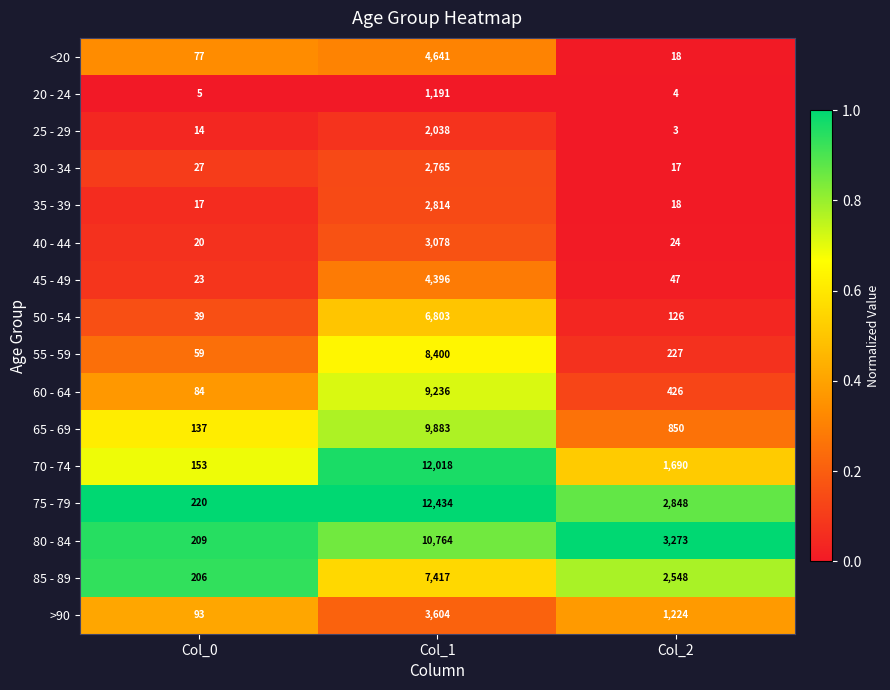

At which category does the chart reach its minimum across all series?

Col_2